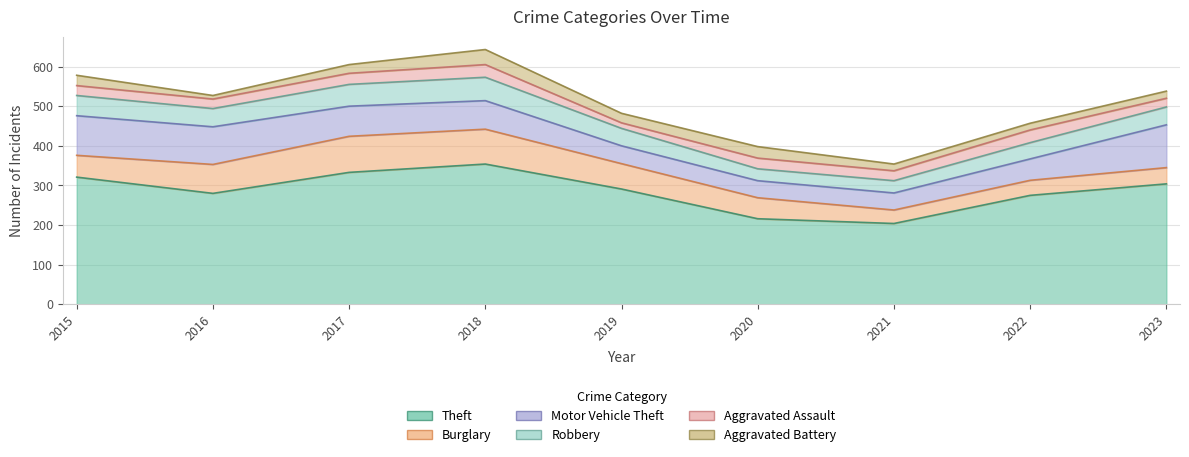

Which series has the largest total across all categories?

Theft